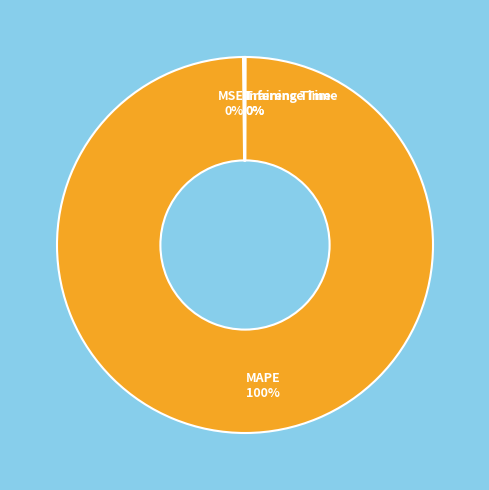

Which category has the biggest portion of the pie?

MAPE